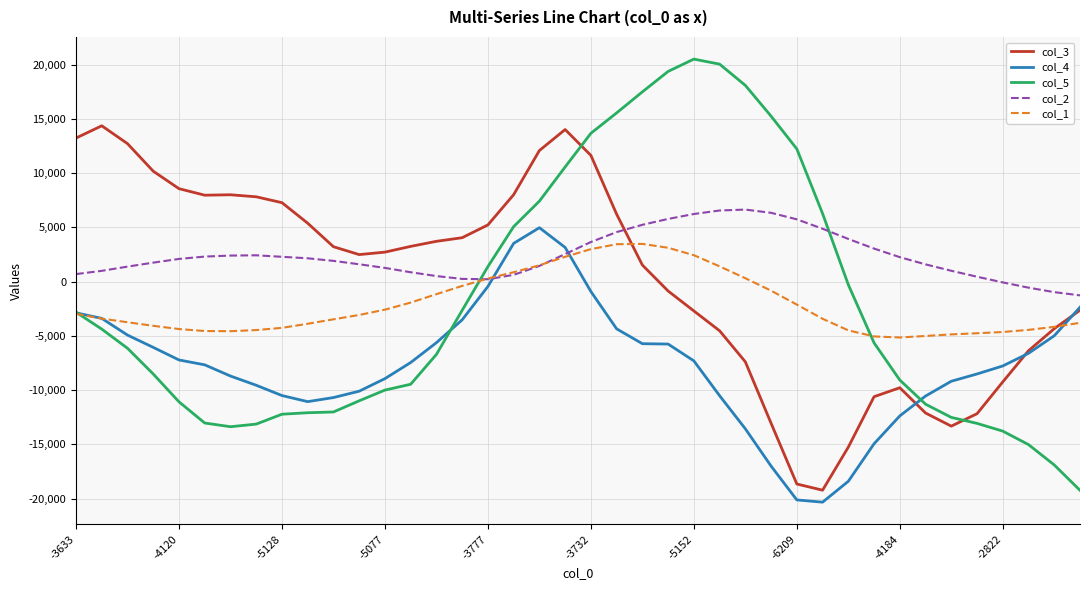

Which series ends up on top after the final intersection of col_2 and col_3?

col_2